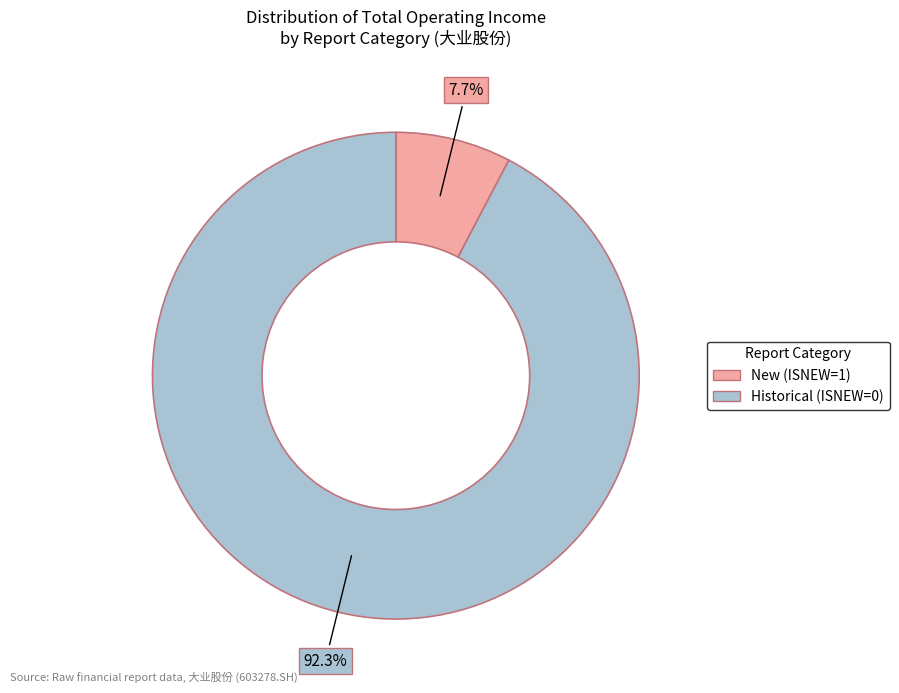

Is there any slice that represents more than half of the pie?

Yes